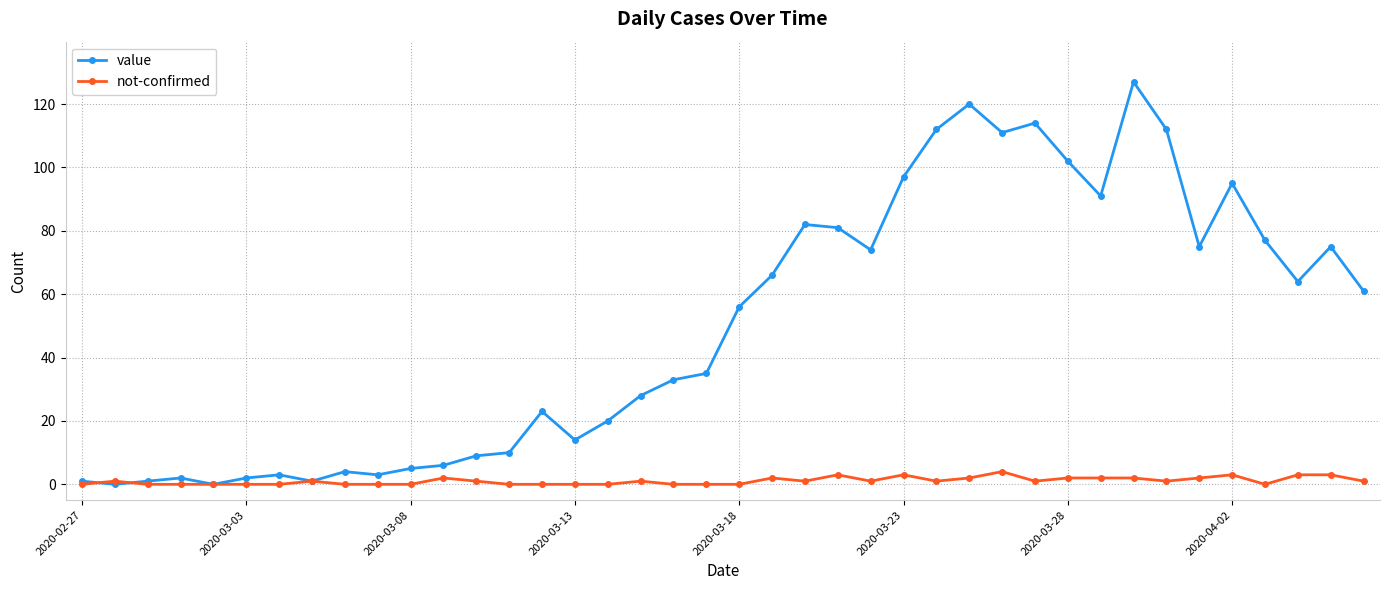

What is the value of the value point at the 35th from the left?

75